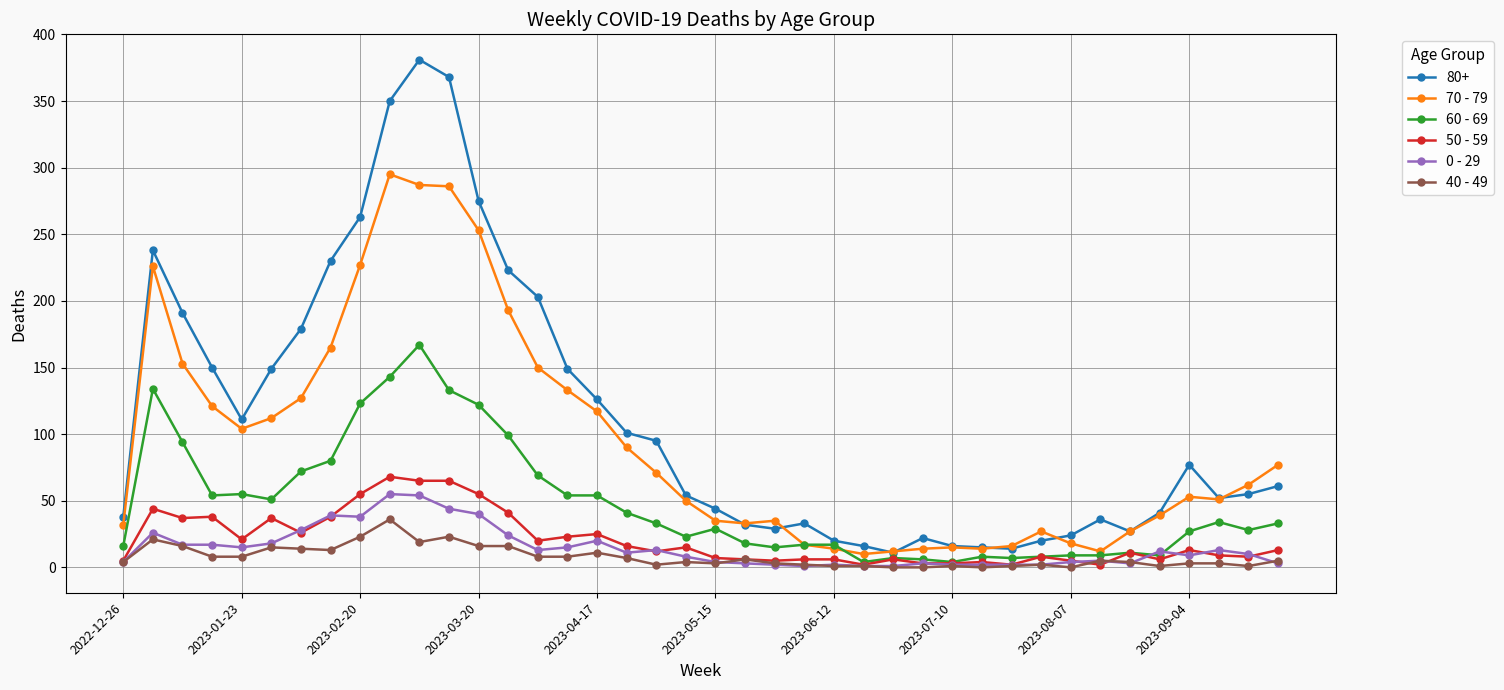

True or false: 40 - 49 and 70 - 79 cross at least once.

False